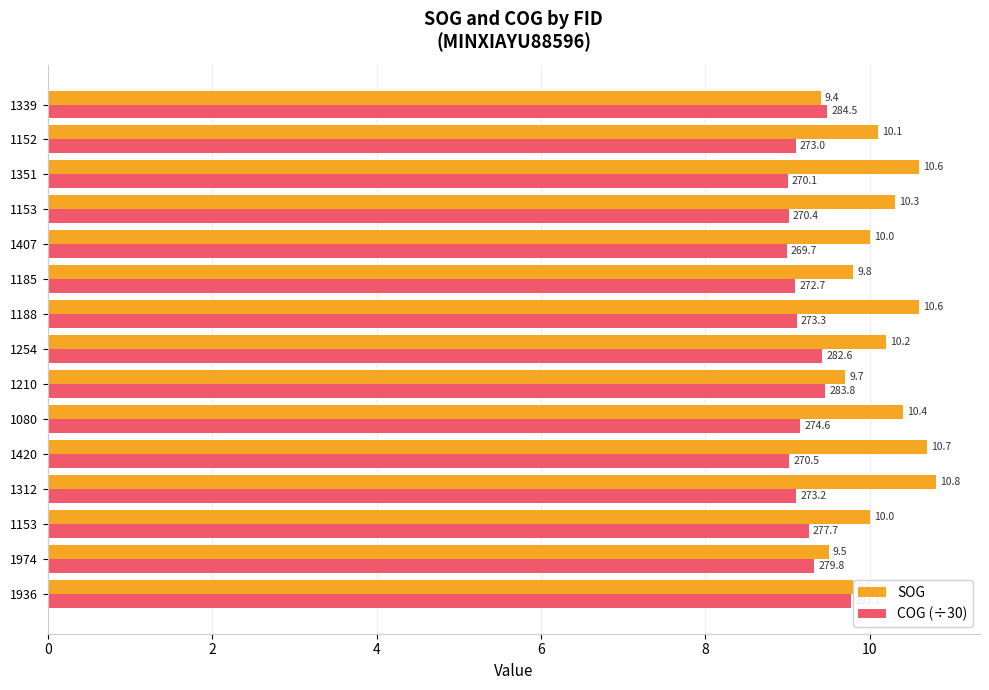

What are all the series names shown in the legend?

SOG, COG (÷30)